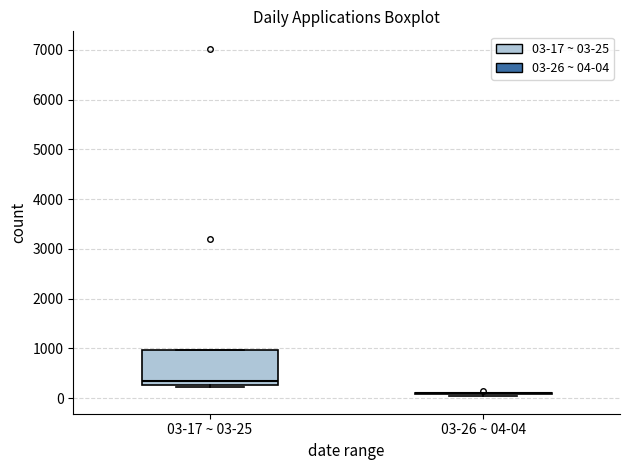

Reading left to right, transcribe this box plot: for each box, give where its median line is, the range the box spans, and where its two whiskers end, as read against the y-axis. The values are not printed on the chart, so give them approximately, as read against the axis.

03-17 ~ 03-25: median 400, box 300 to 1000, whiskers 200 to 1000
03-26 ~ 04-04: box collapsed to a line at 100, whiskers 0 to 100